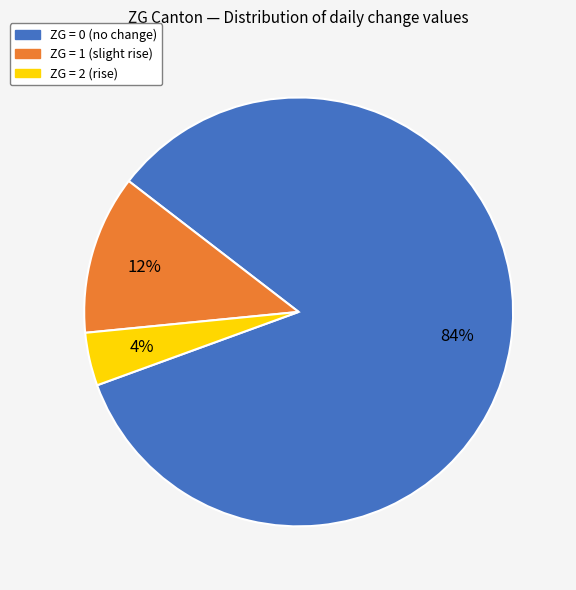

Does any single category account for the majority?

Yes